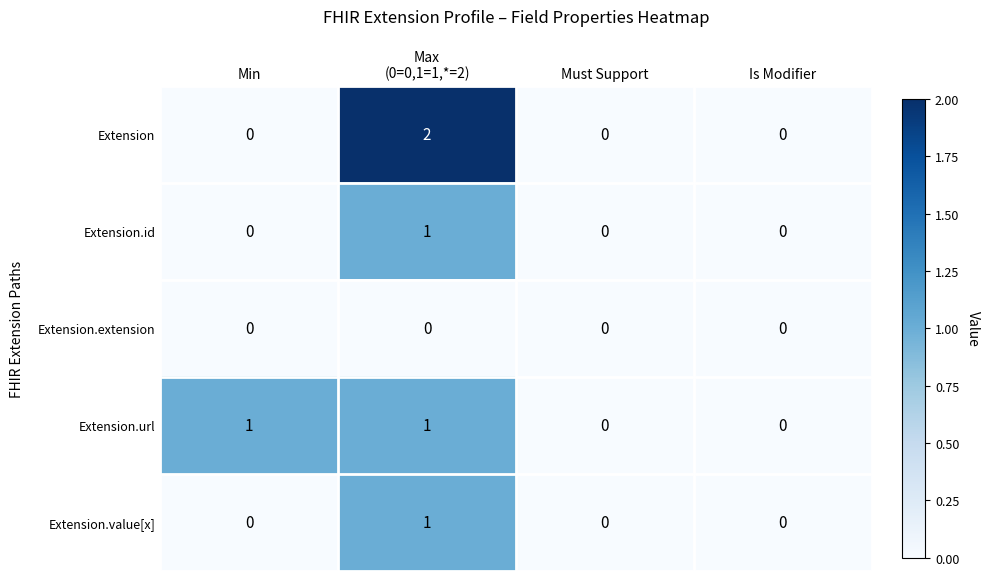

Between Min and Must Support, which series saw the biggest shift?

Extension.url